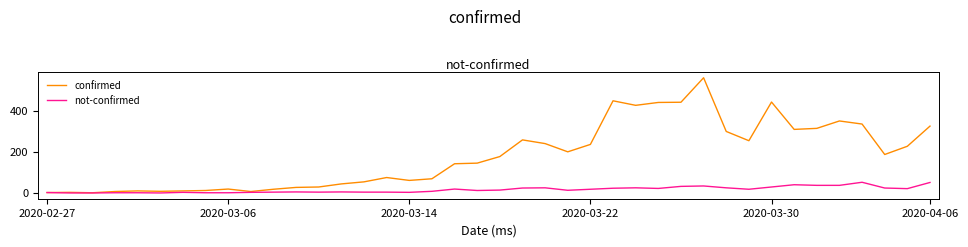

Which series has the widest spread of values?

confirmed